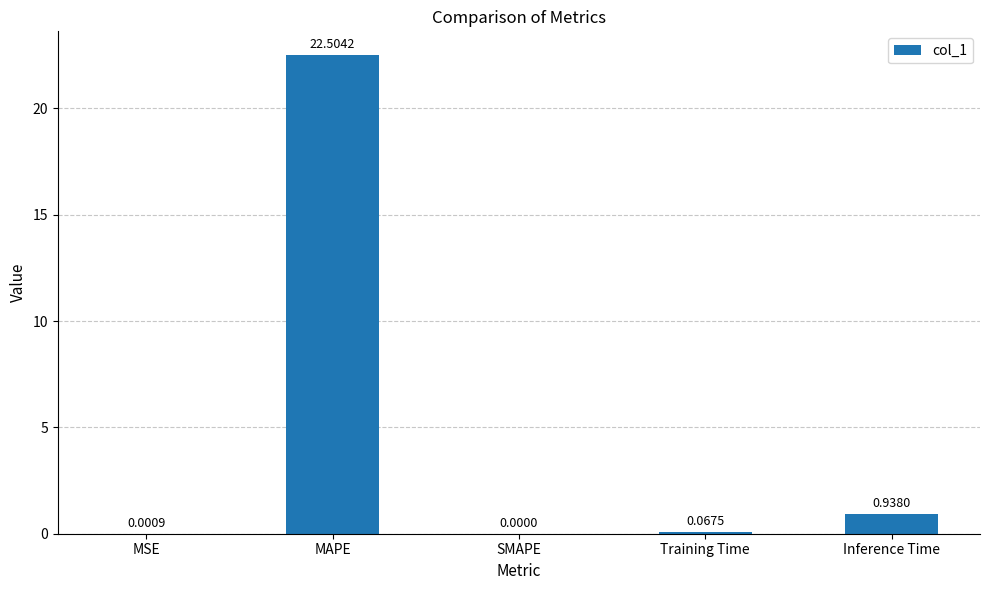

Between MSE and MAPE, which is larger?

MAPE